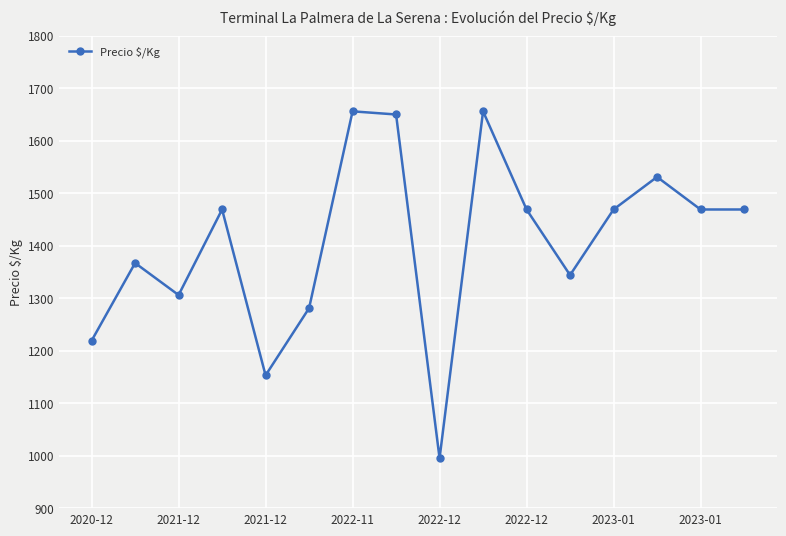

How many points are higher than both their immediate neighbors (excluding endpoints)?

5